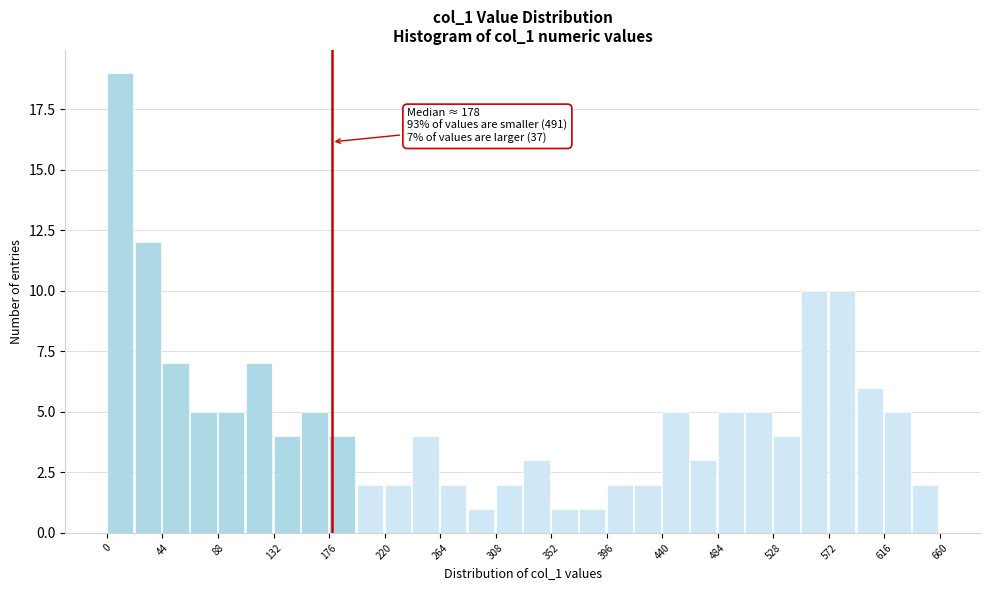

Which range on the x-axis has the tallest bar?

0 to 22